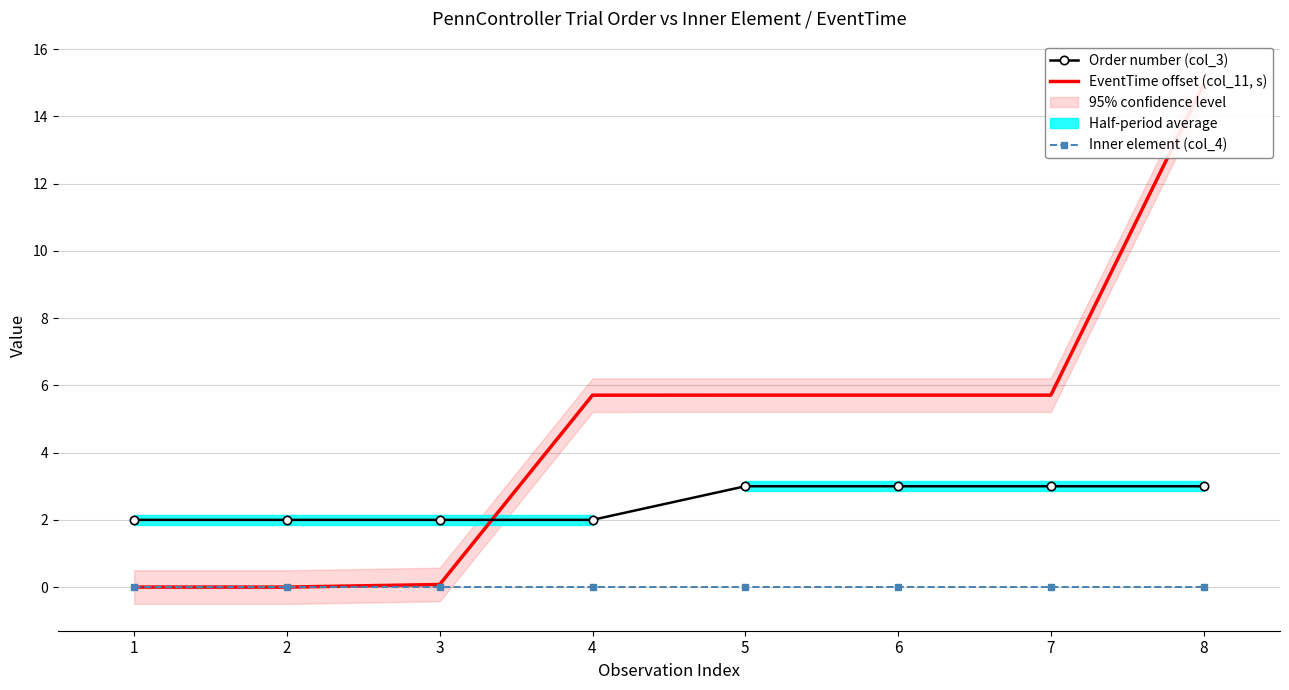

Count the number of categories in the chart.

8